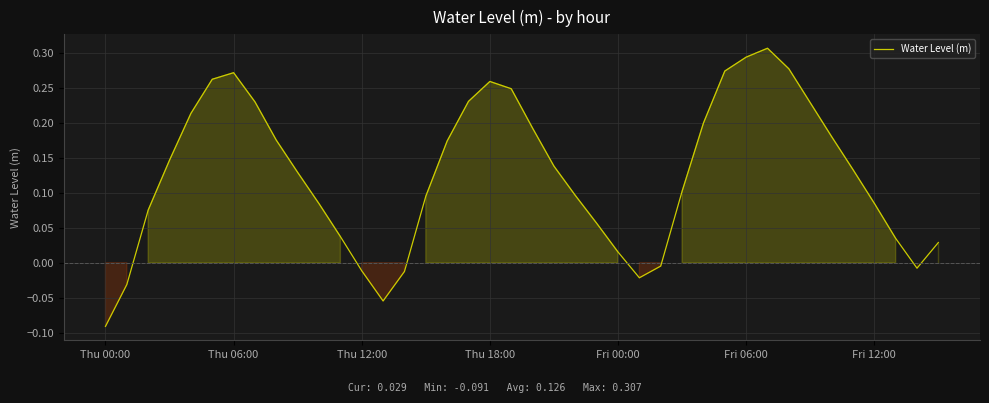

What is the difference between the maximum and minimum values?

0.4